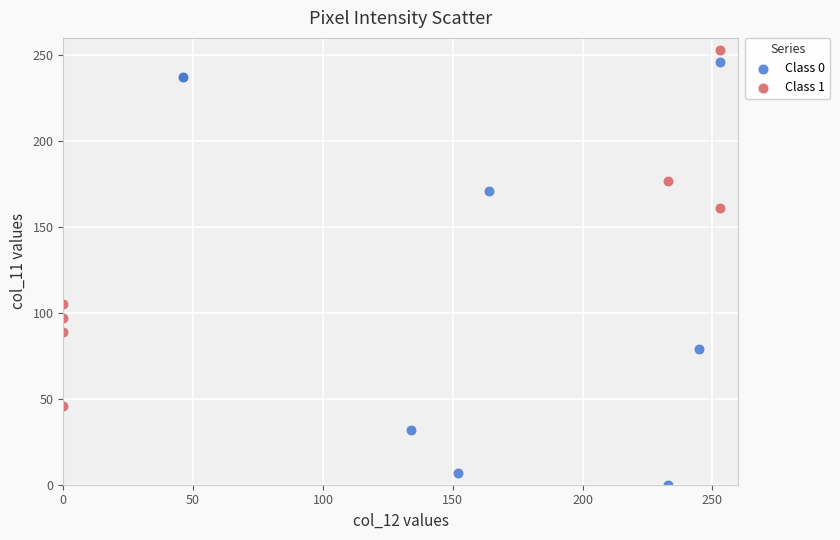

What are all the series names shown in the legend?

Class 0, Class 1